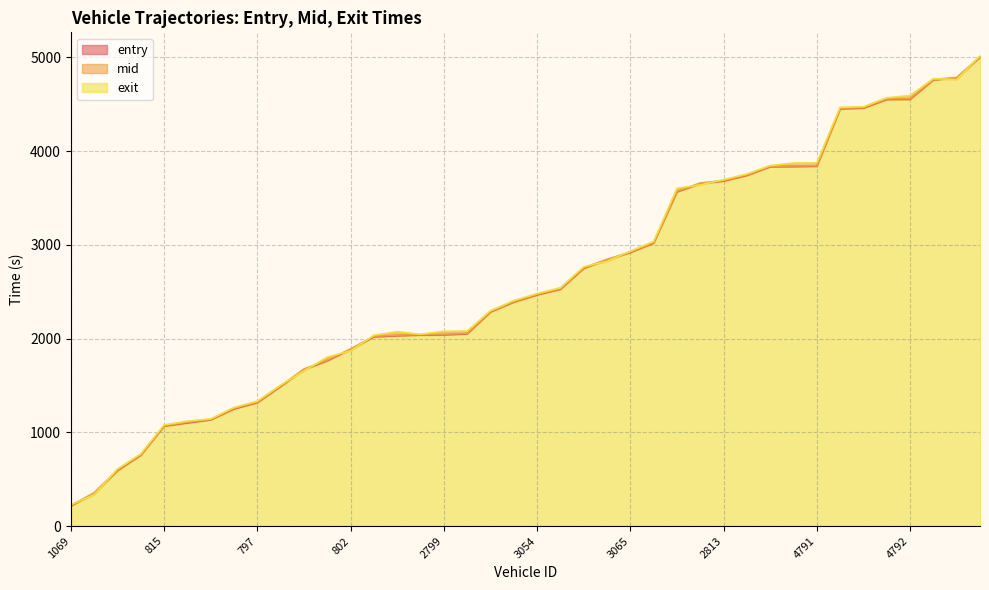

What is the highest value of the mid series?

5007.6